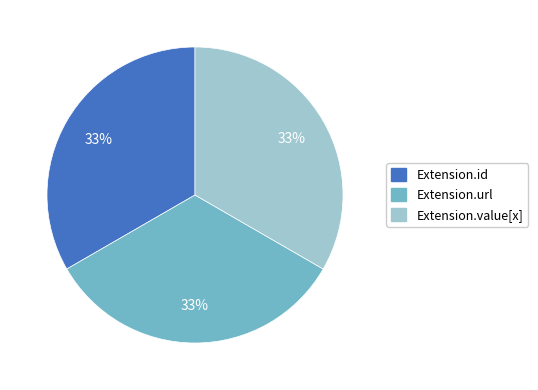

Approximately how many times larger is the value at Extension.value[x] compared to Extension.id?

1.0